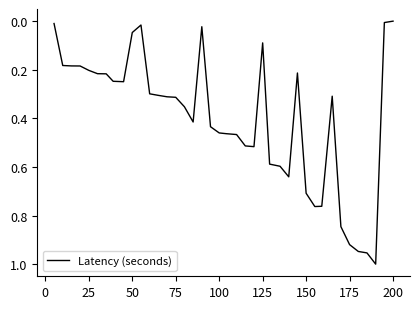

How many interior local peaks (higher than both neighbors) does the data have?

6